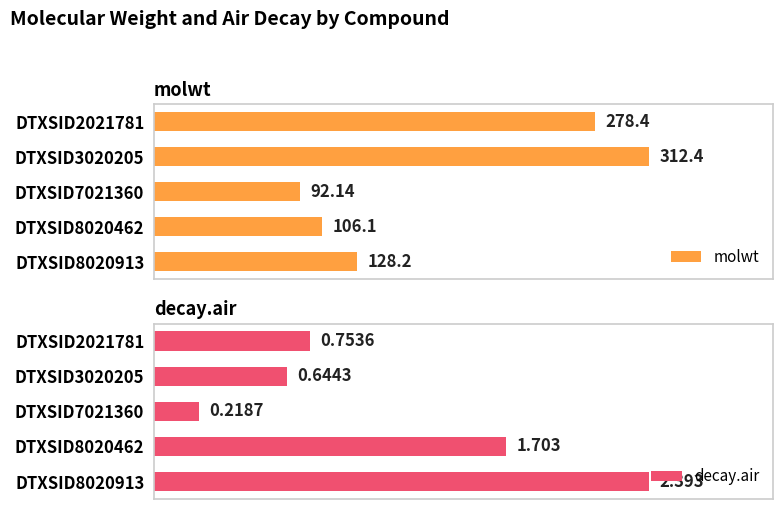

Which series has the largest total across all categories?

molwt